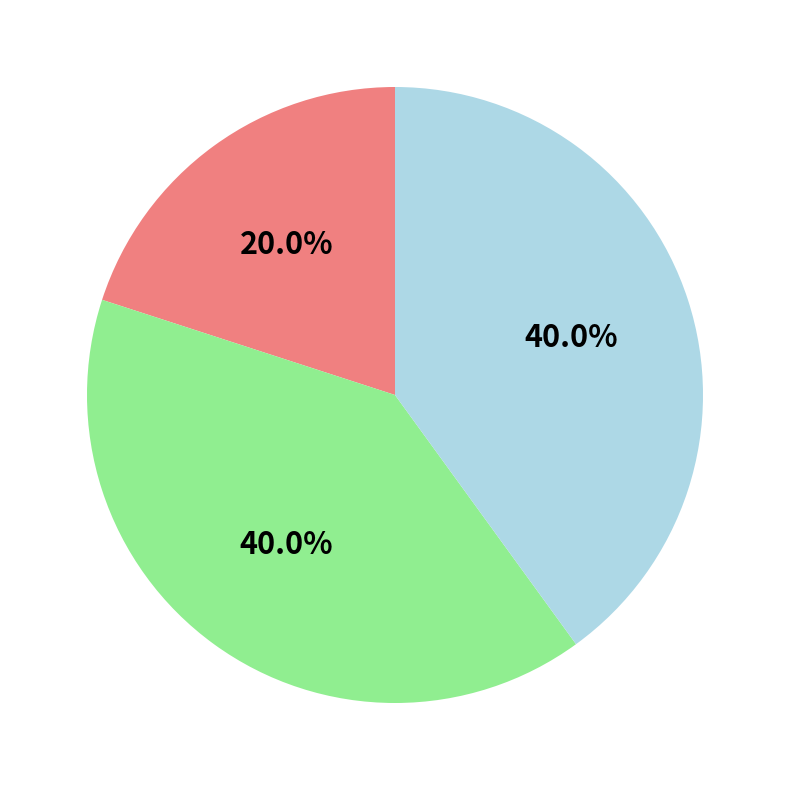

Is there a majority slice in this chart?

No